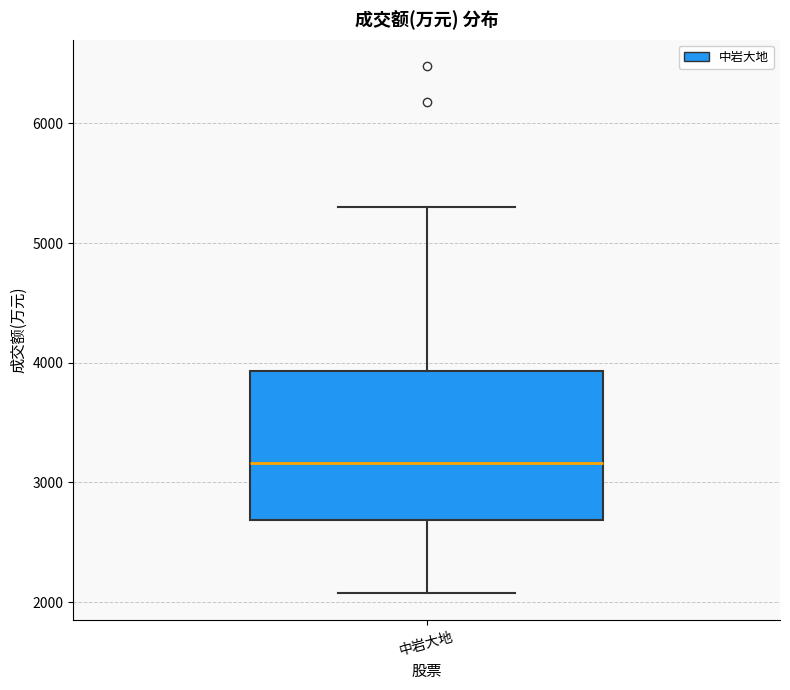

Where does the median line of the box for 中岩大地 sit on the y-axis? The values are not printed on the chart, so give them approximately, as read against the axis.

3200